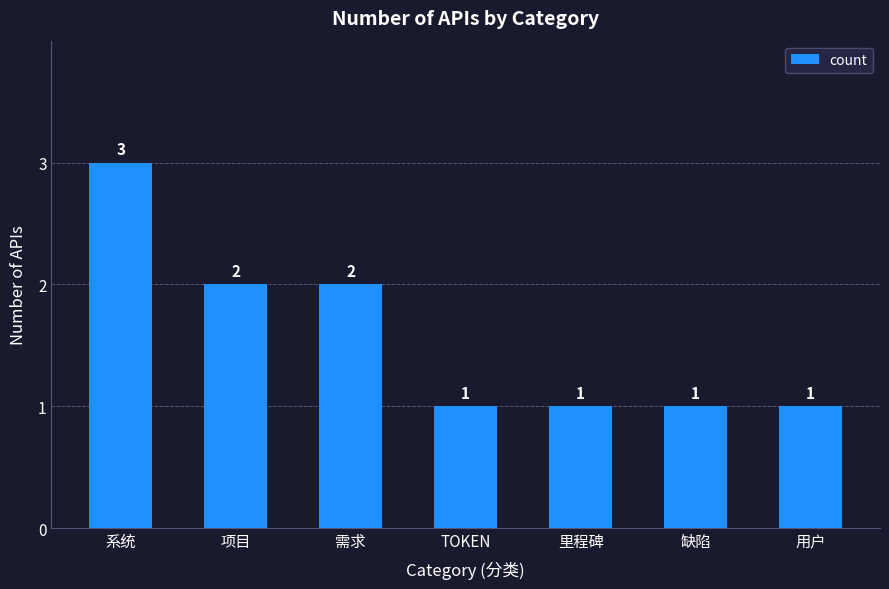

What is the maximum value shown in the chart?

3